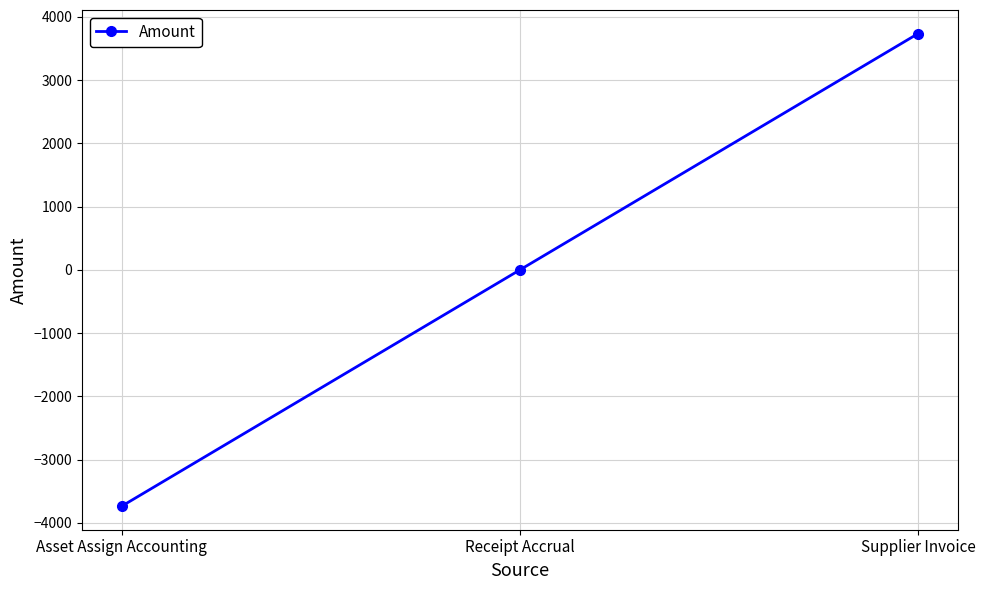

Count the number of data series in this chart.

1